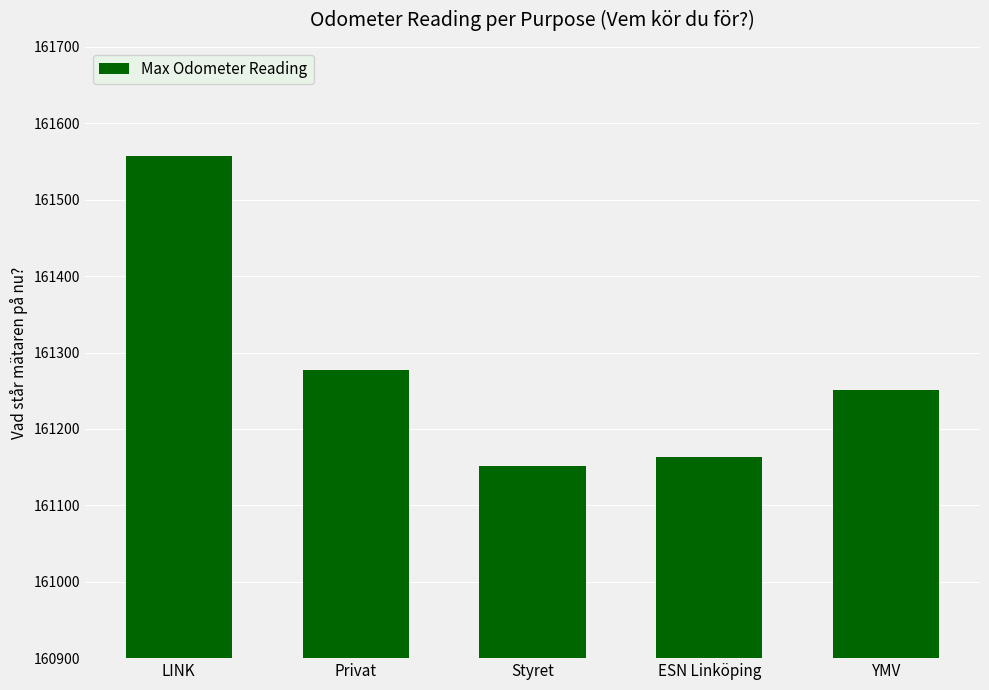

At which label is the value closest to 161354?

Privat